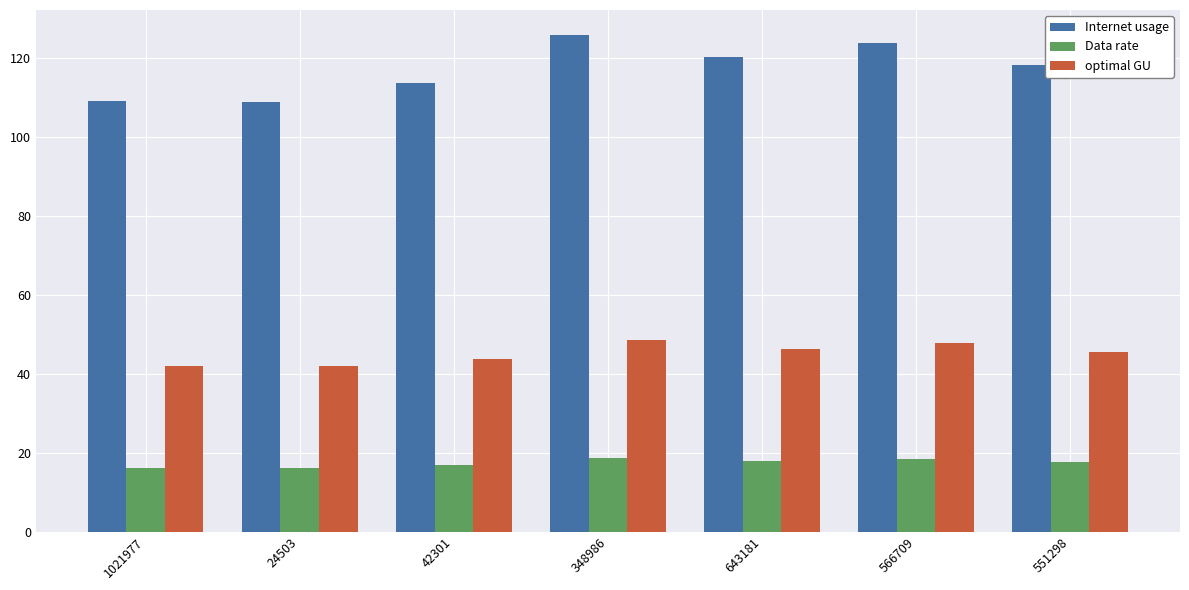

Is it true that Internet usage equals 123.8 at 566709?

True